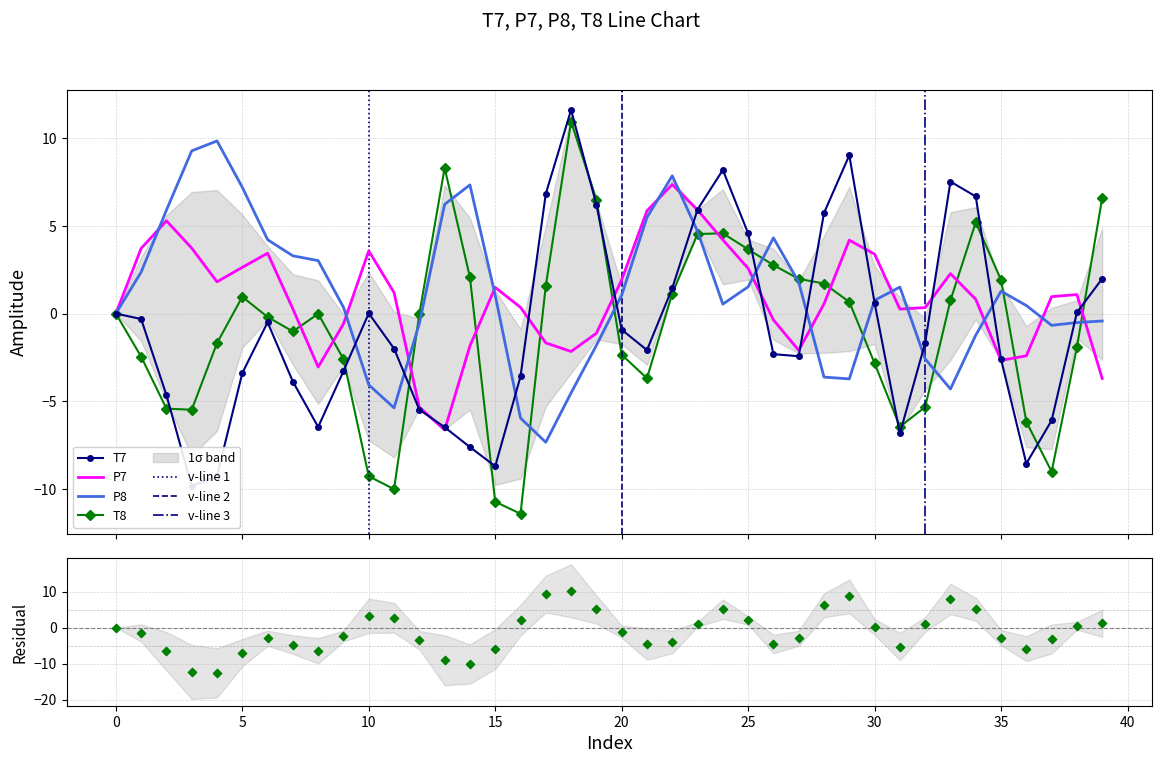

At how many categories does at least one series exceed 0?

39